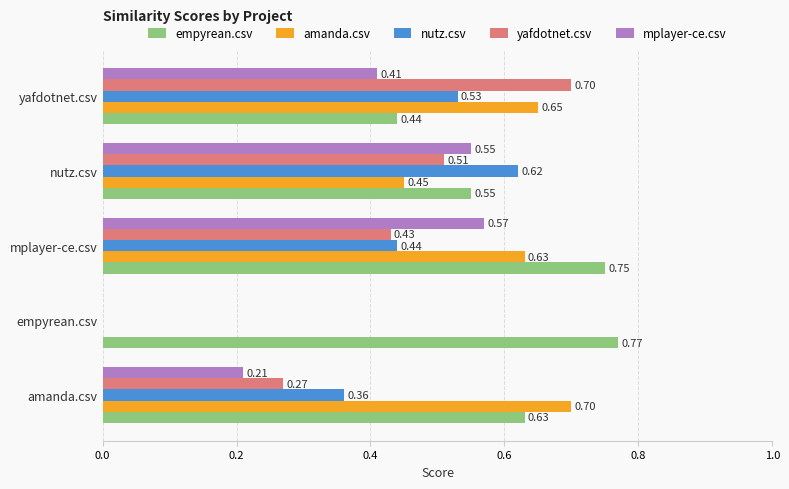

What is the sum of all empyrean.csv values?

3.1